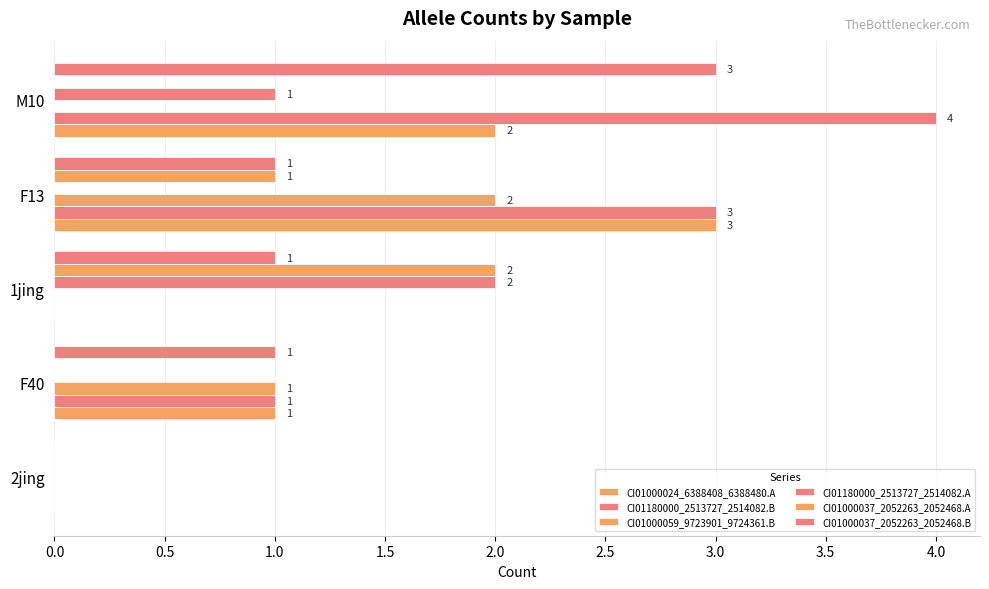

How many series are shown in this chart?

6